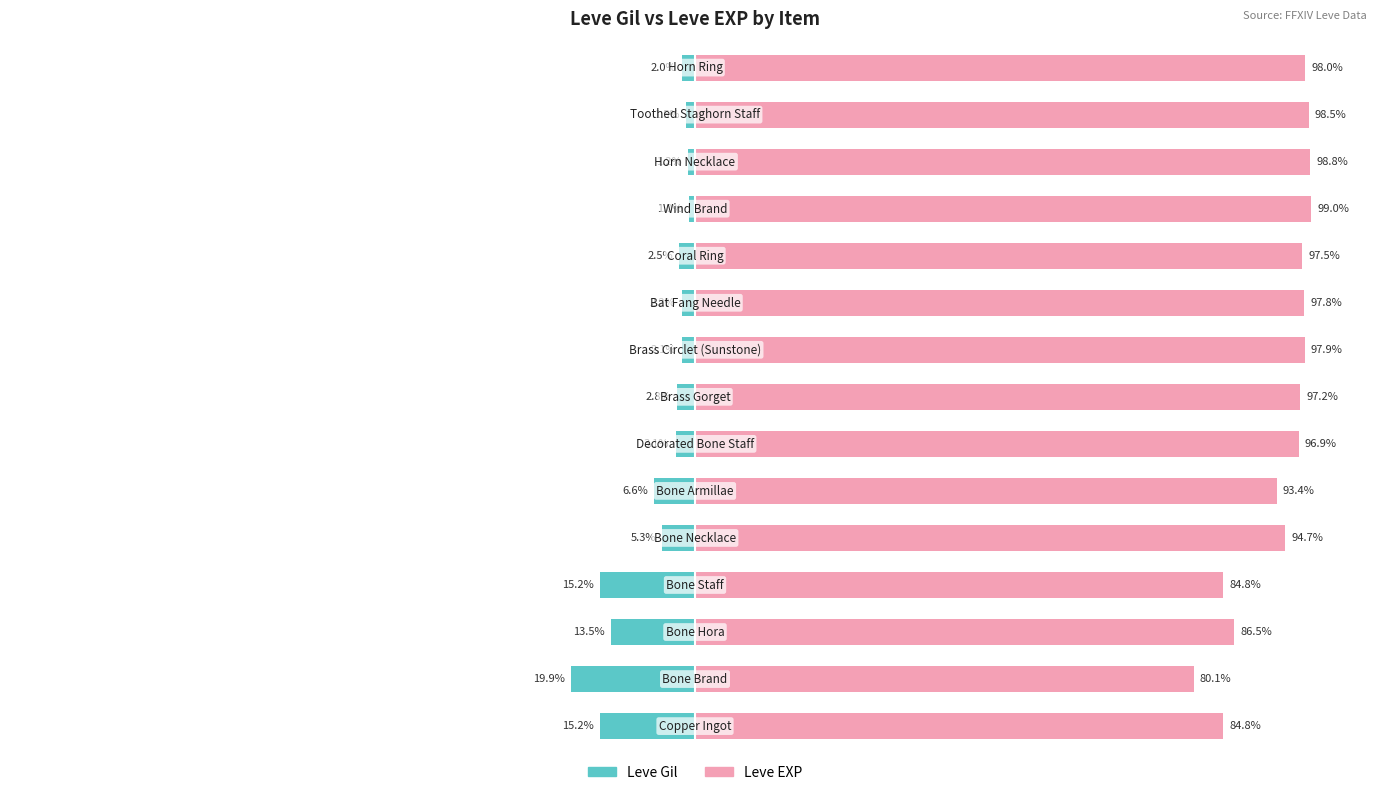

What is the value of the Leve EXP bar at the 8th from the left?

97.2